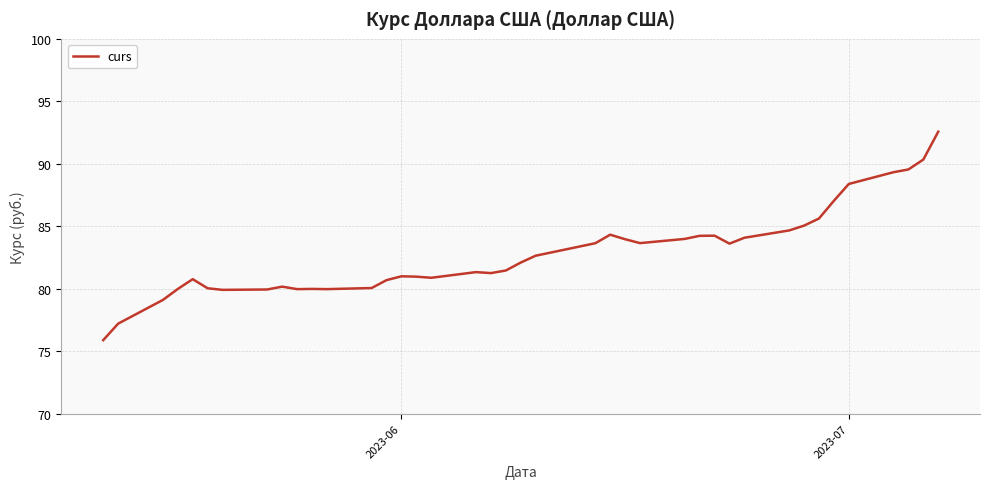

What is the maximum value shown in the chart?

92.6